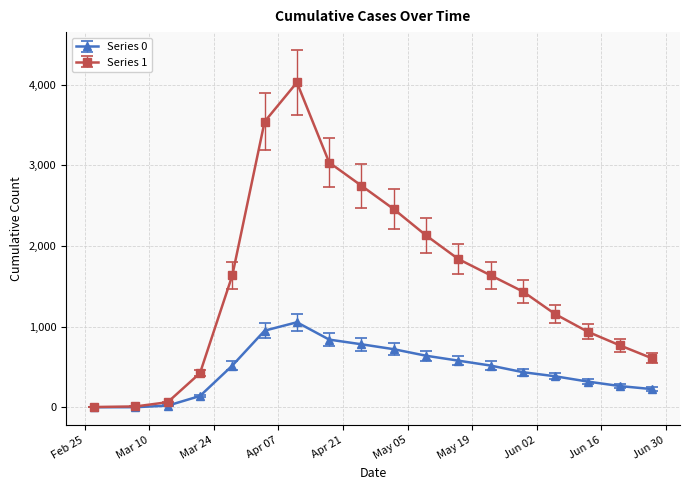

What is the difference between the maximum and minimum values in the Series 0 series?

1054